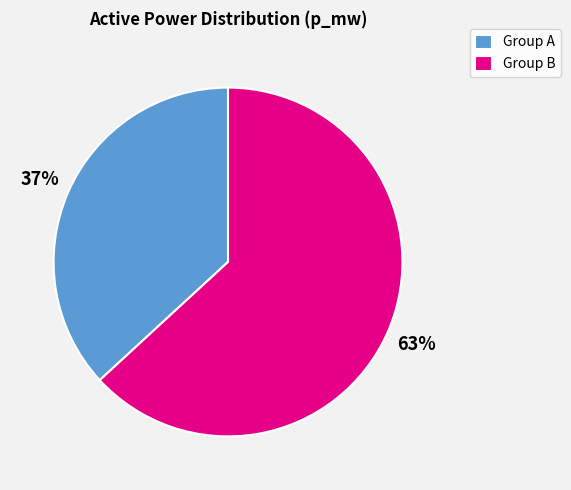

Between Group B and Group A, which is larger?

Group B